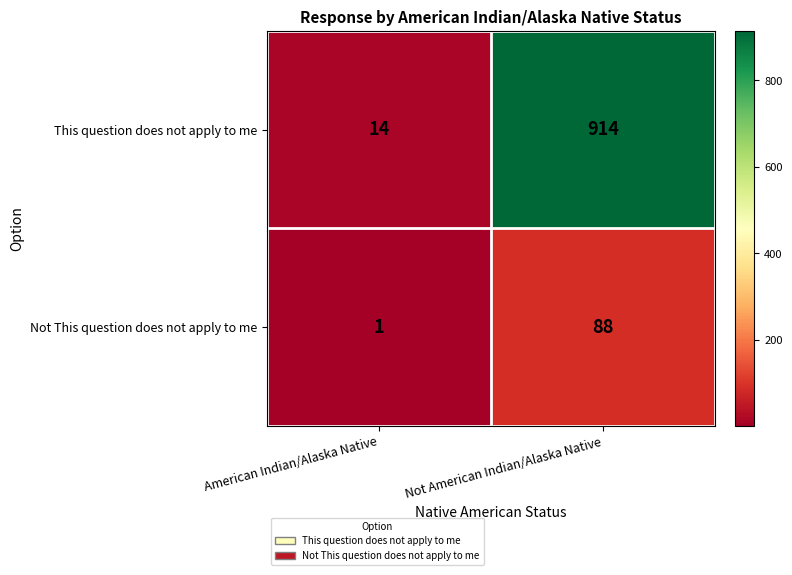

At which category is the sum across all series the highest?

Not American Indian/Alaska Native